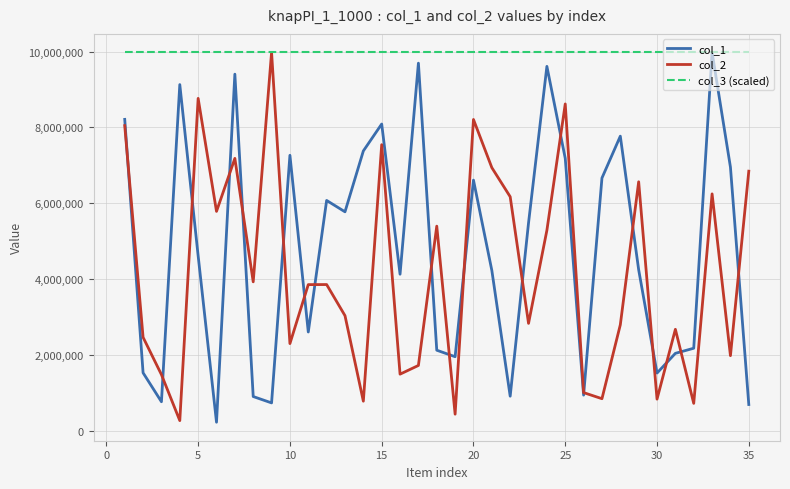

What is the greatest value displayed?

9980555